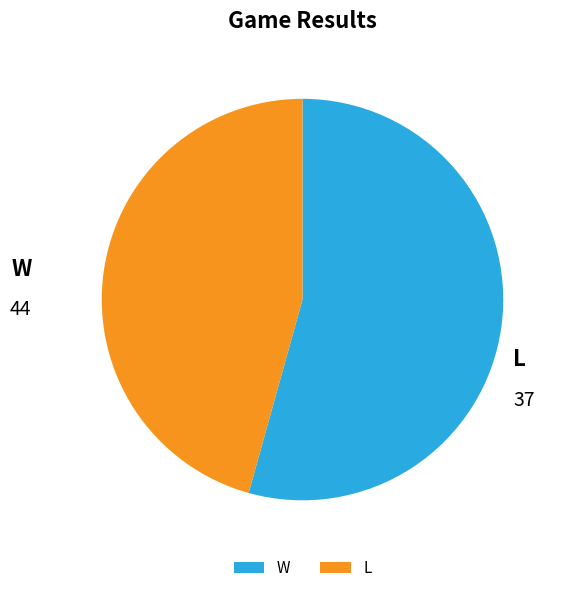

Is it true that W is 54% of the pie?

True